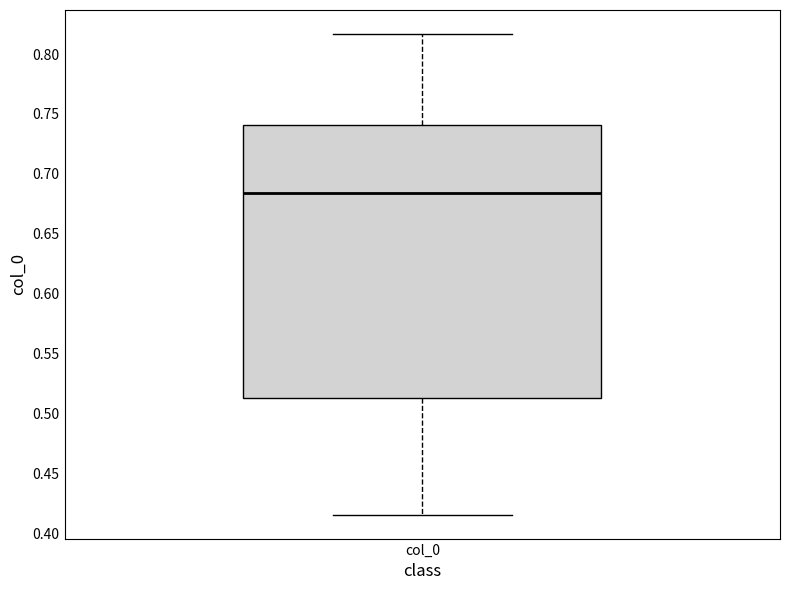

Transcribe this box plot: give where the median line is, the range the box spans, and where the two whiskers end, as read against the y-axis. The values are not printed on the chart, so give them approximately, as read against the axis.

median 0.685, box 0.515 to 0.740, whiskers 0.415 to 0.815